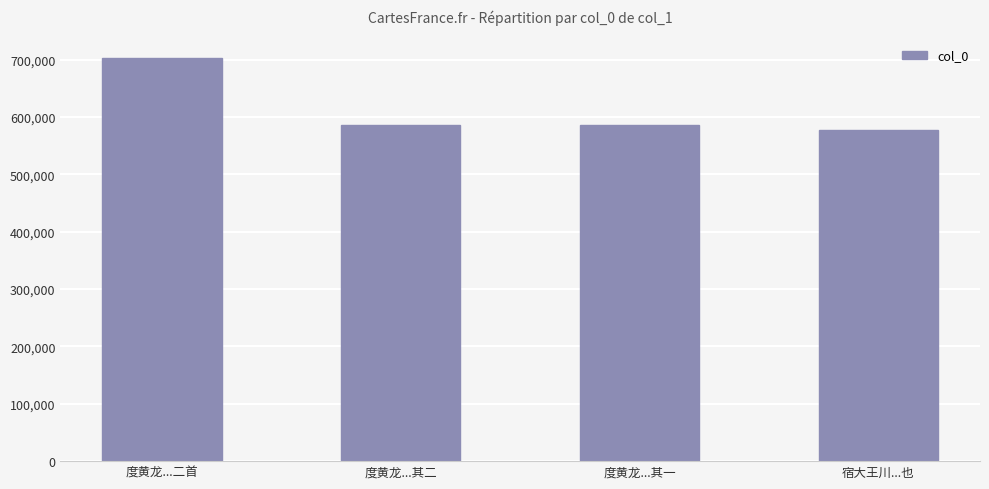

What value does the data have at 度黄龙...其一?

585610